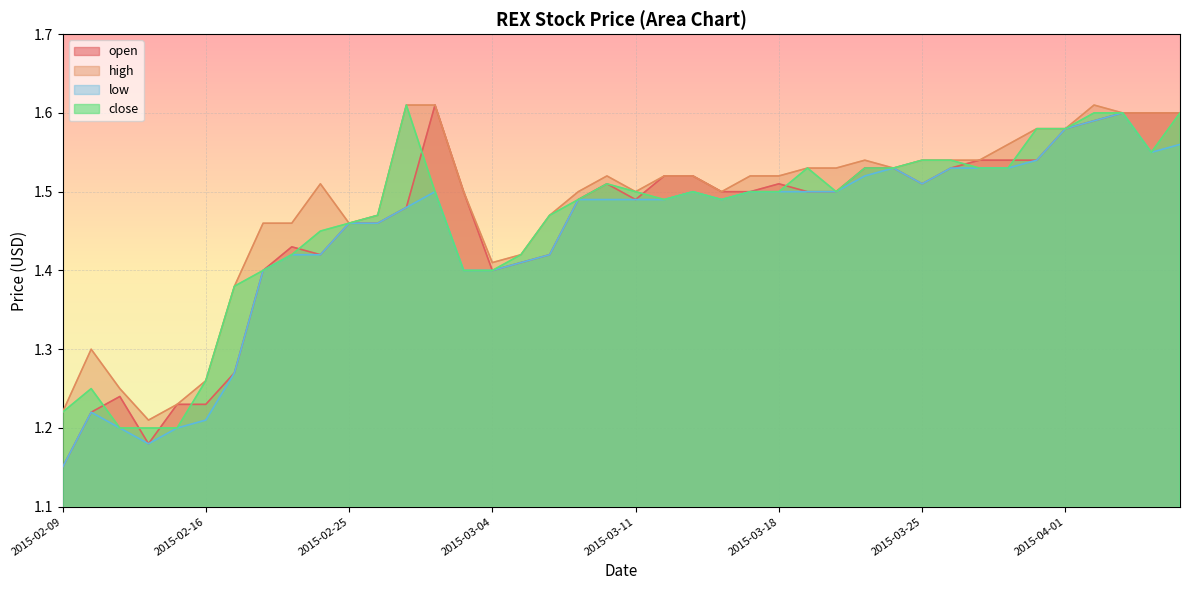

Which series has the largest range (max minus min)?

open